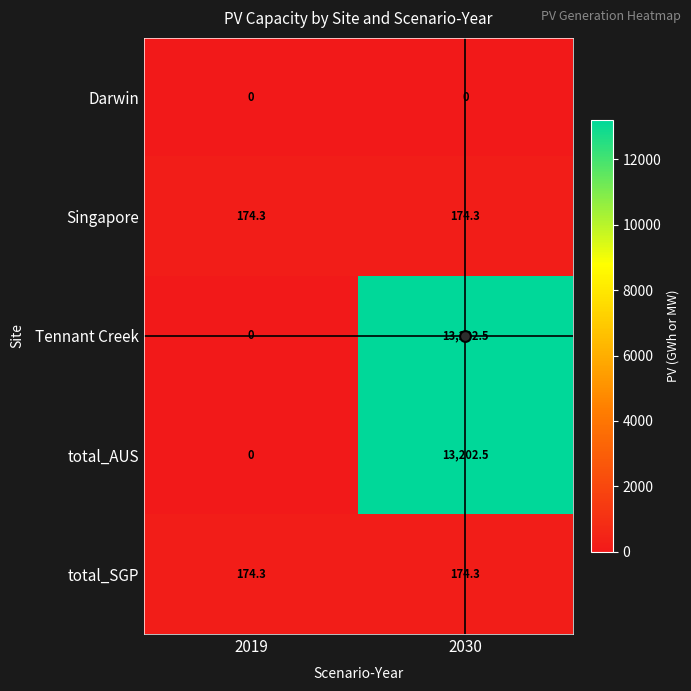

What is the difference between the highest and lowest values at 2019?

174.3